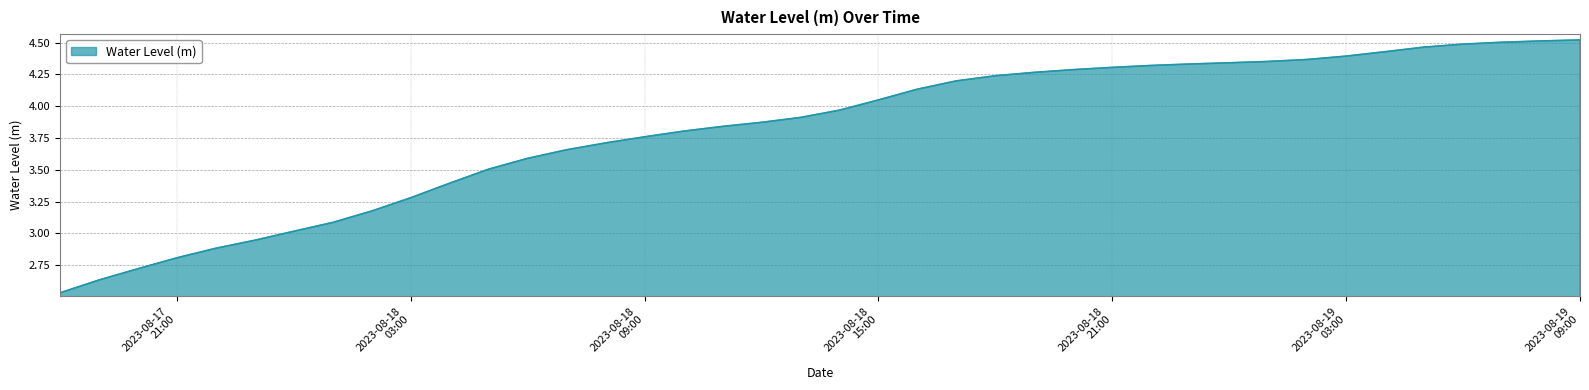

What is the difference between the maximum and minimum values?

2.0